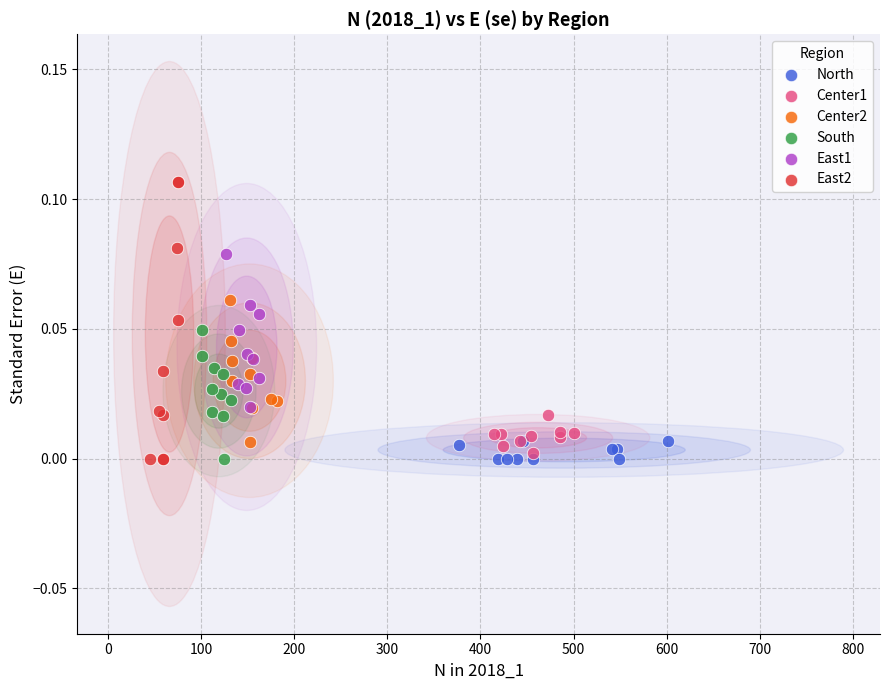

Which series reaches the maximum Y coordinate?

East2